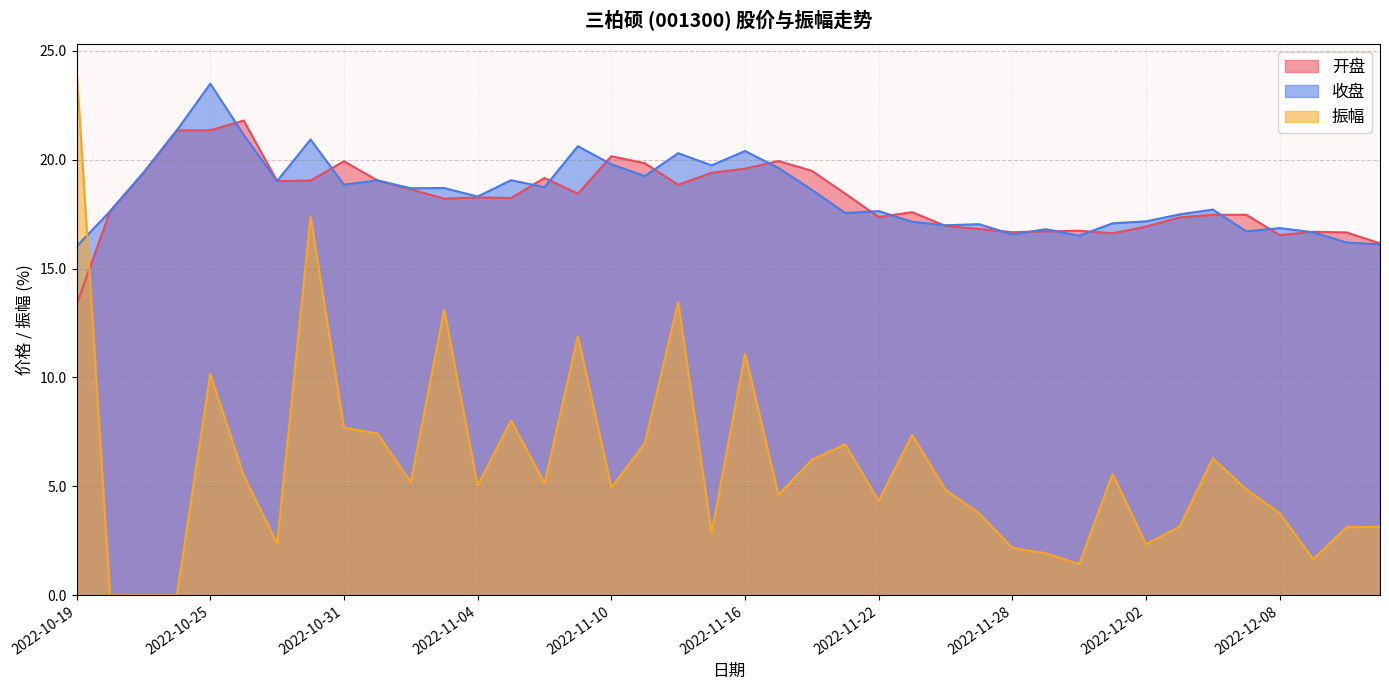

How many interior local peaks does the 收盘 series have?

13